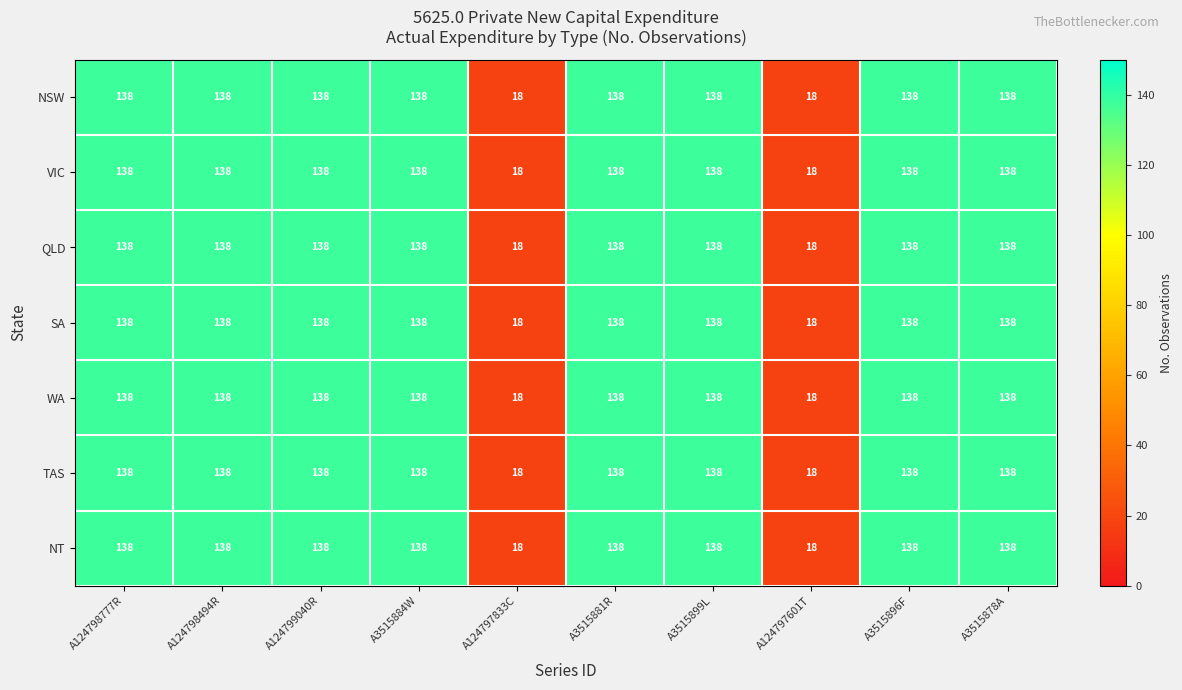

What value does the QLD series have at A3515884W?

138